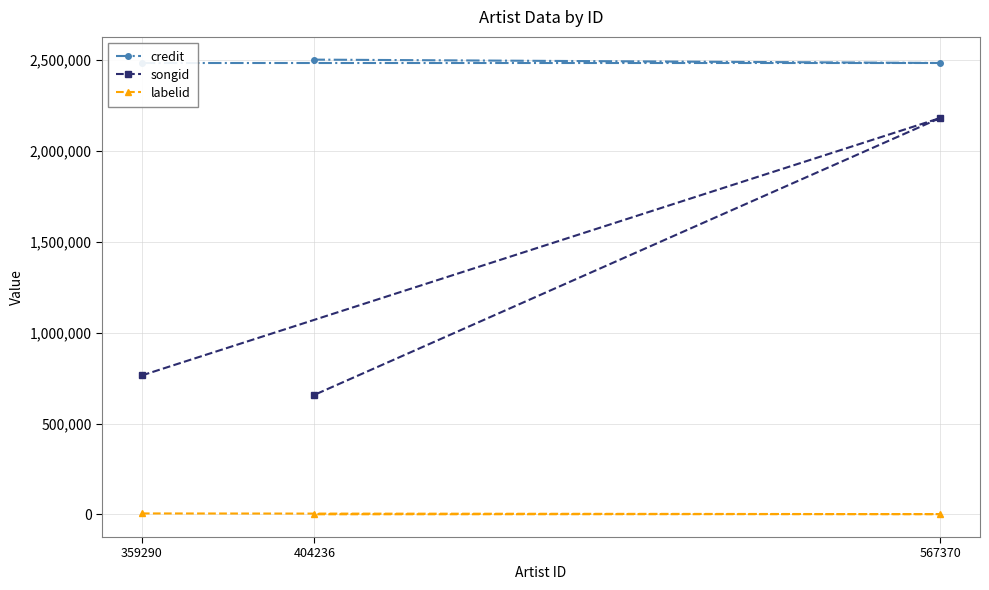

What is the spread (max minus min) of values at 567370?

2482694